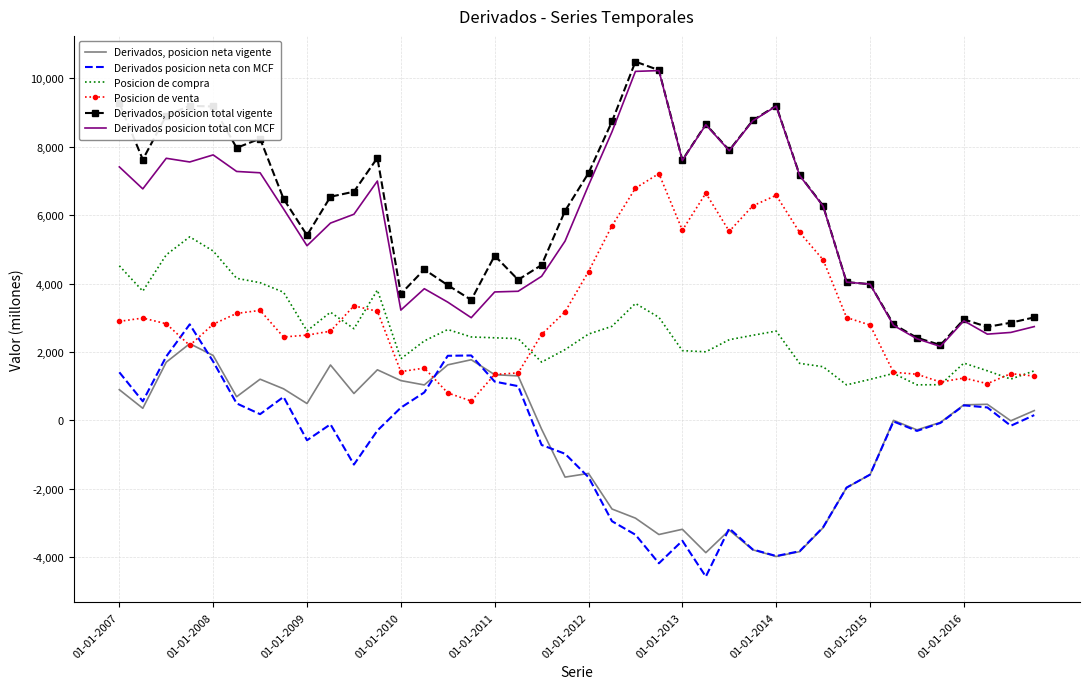

Which series has the largest total across all categories?

Derivados, posicion total vigente